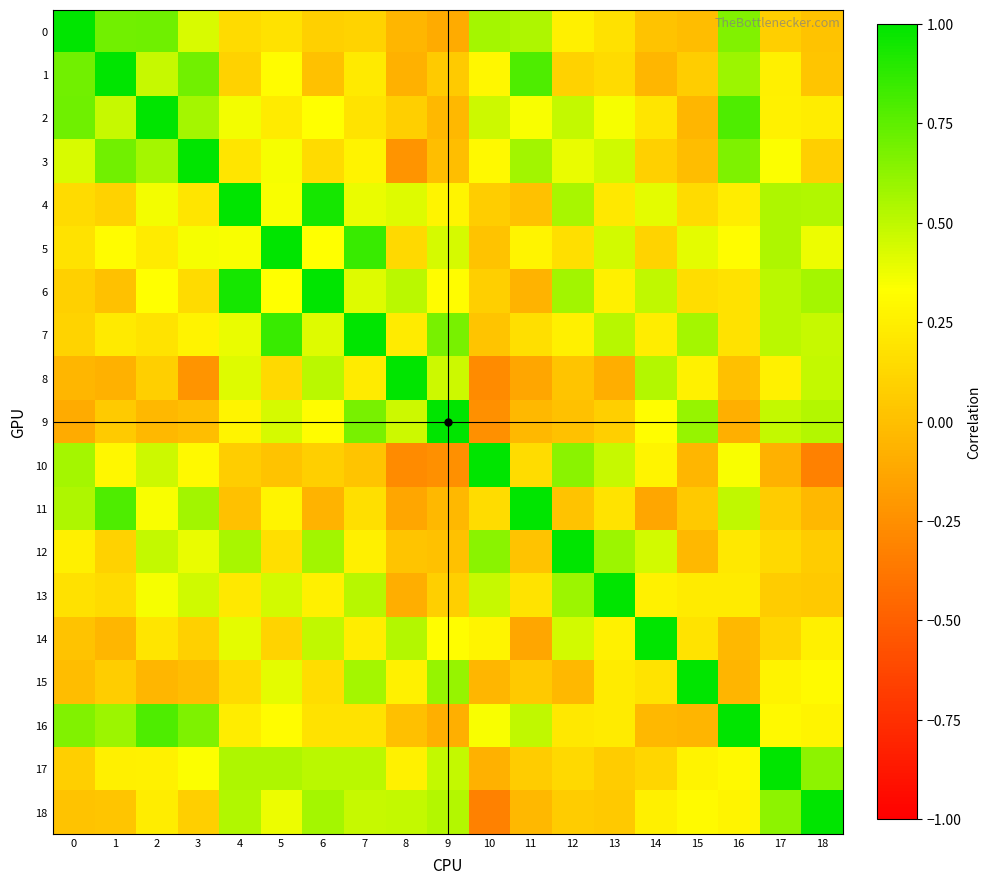

Count the number of categories in the chart.

19